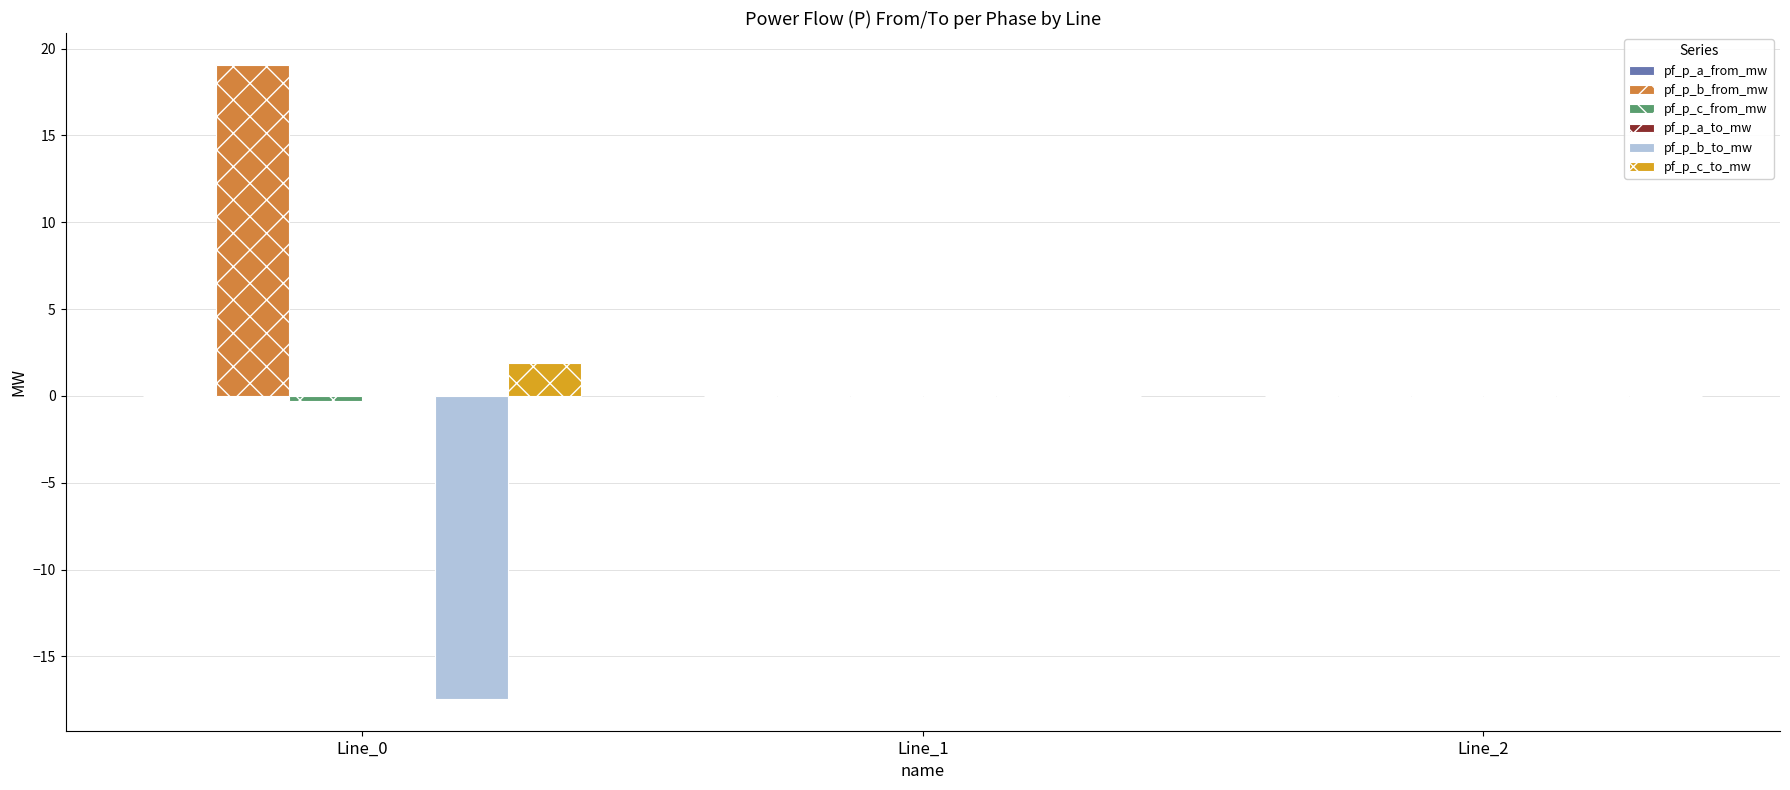

Which series has the largest total across all categories?

pf_p_b_from_mw